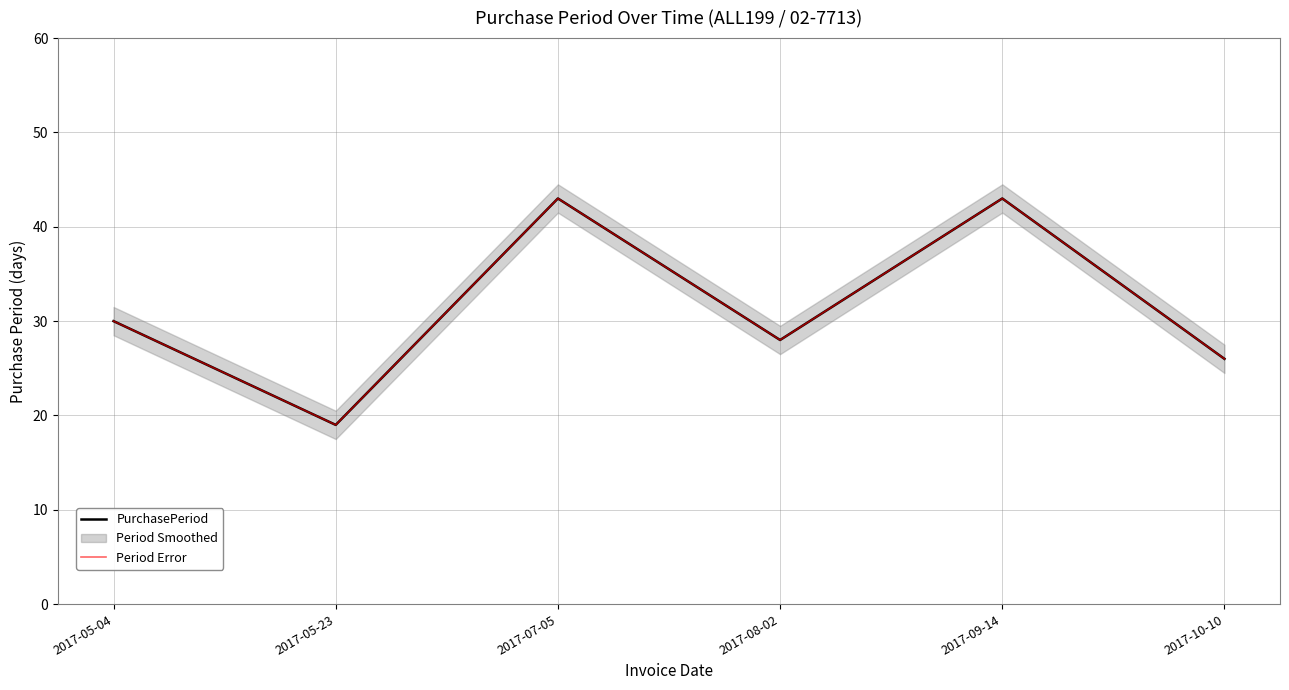

What is the value of the PurchasePeriod point at the 4th from the left?

28